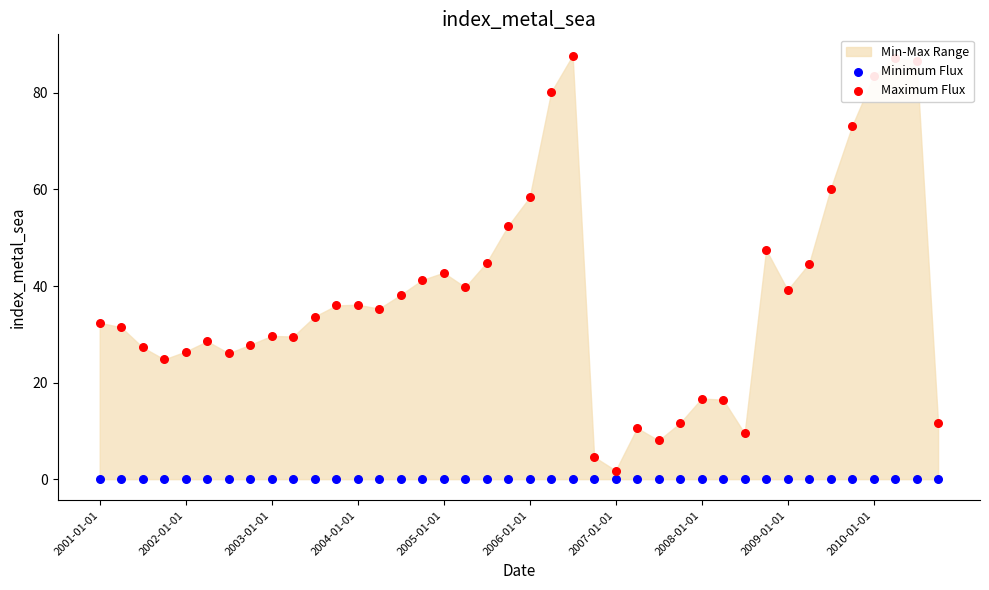

Which series has the widest spread of Y values?

Maximum Flux